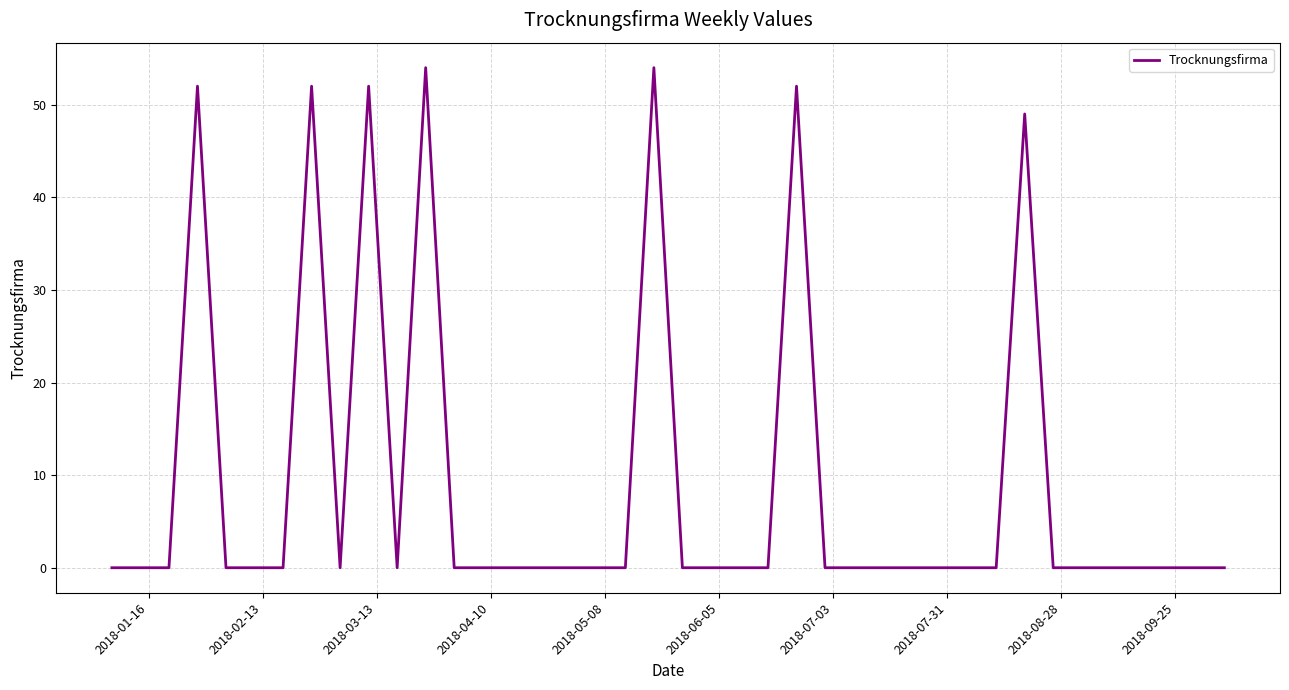

What is the difference between the maximum and minimum values?

54